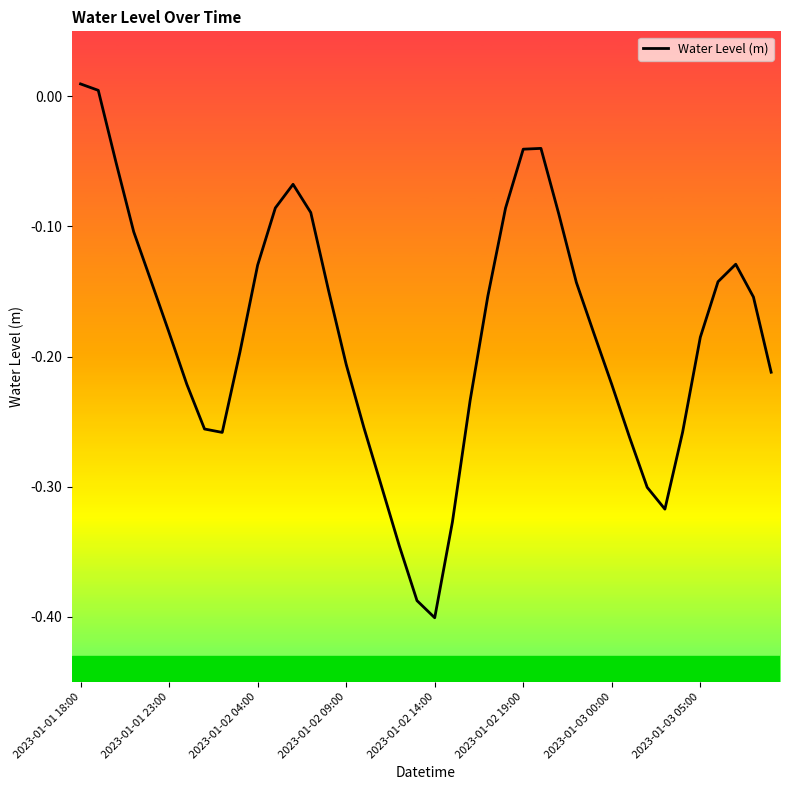

Which label corresponds to the smallest value in the chart?

2023-01-02 14:00